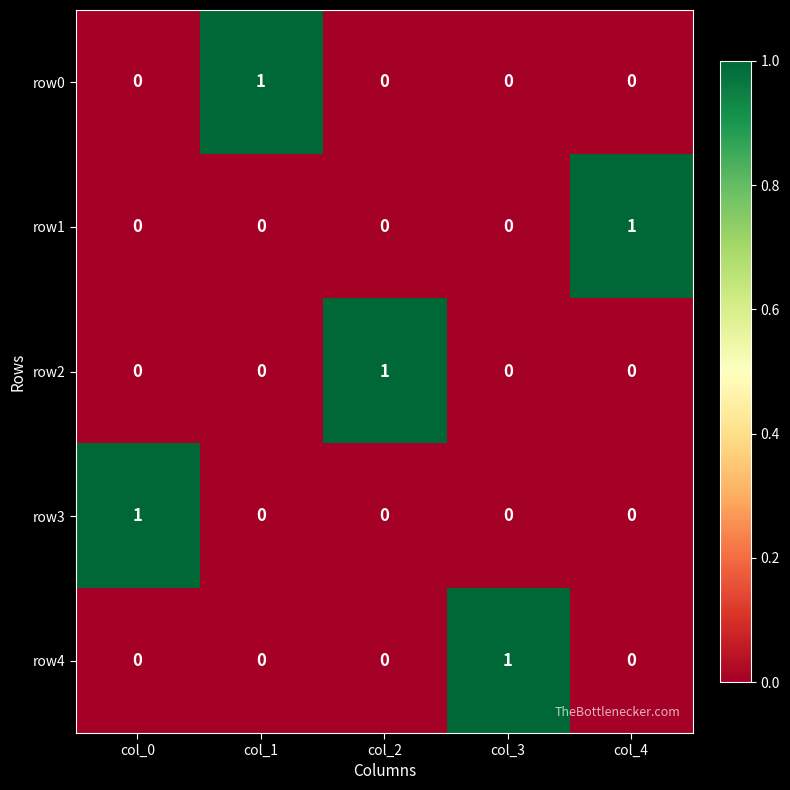

How many series are shown in this chart?

5